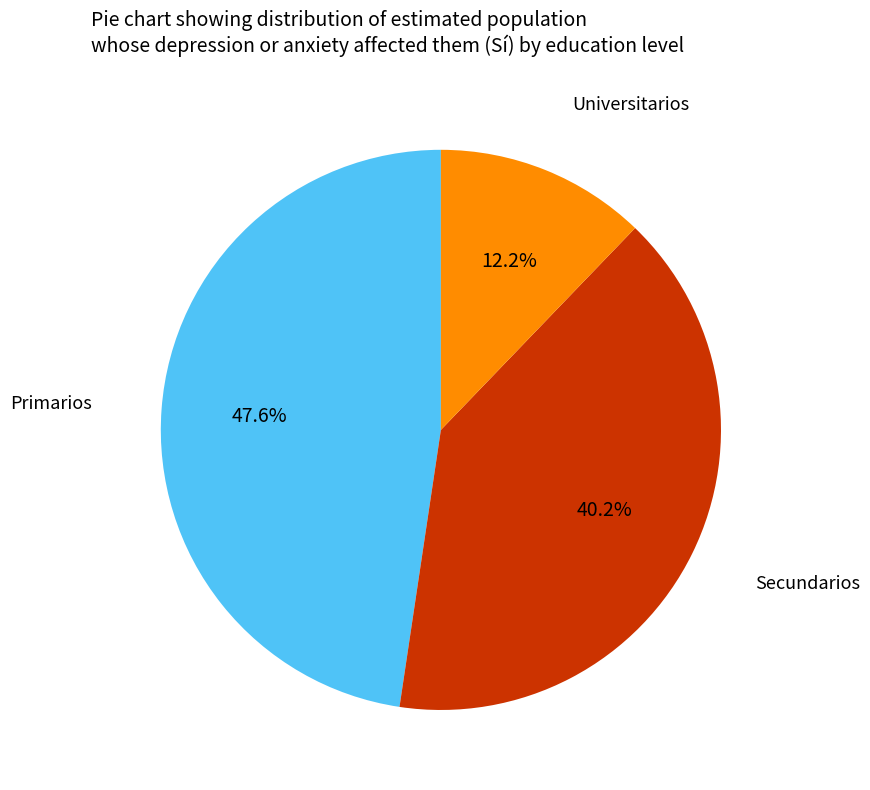

To the nearest percent, what is the difference between the largest and smallest slice percentages?

35%